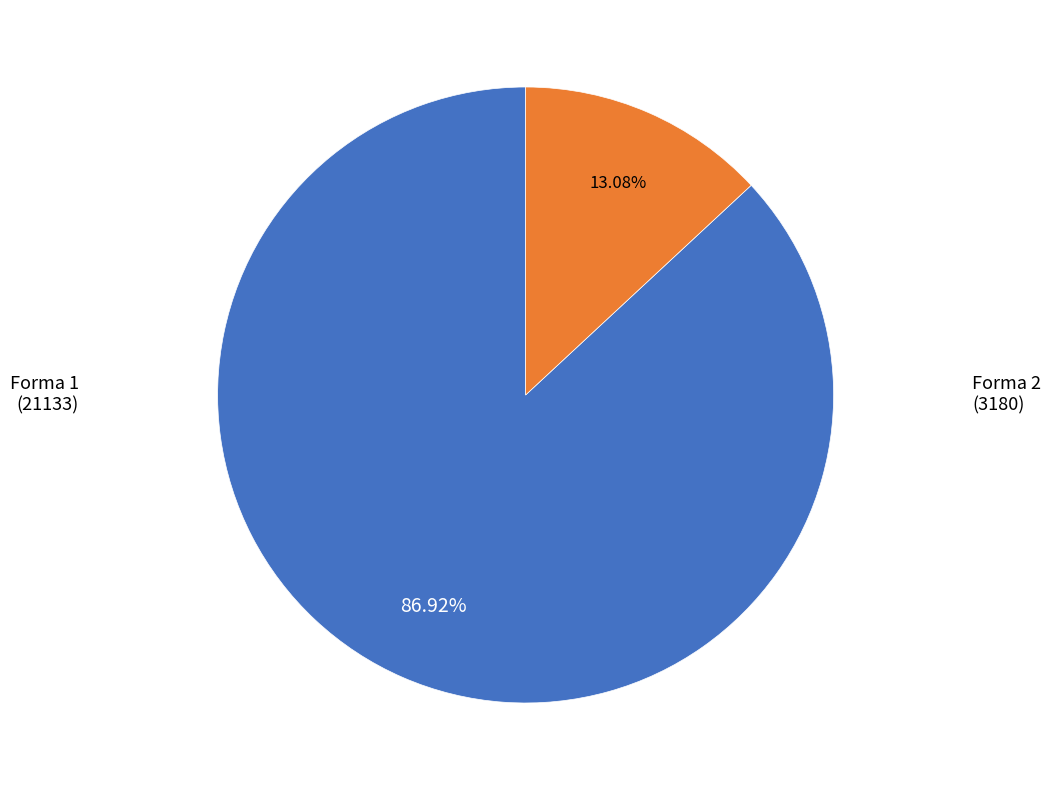

Is there a majority slice in this chart?

Yes